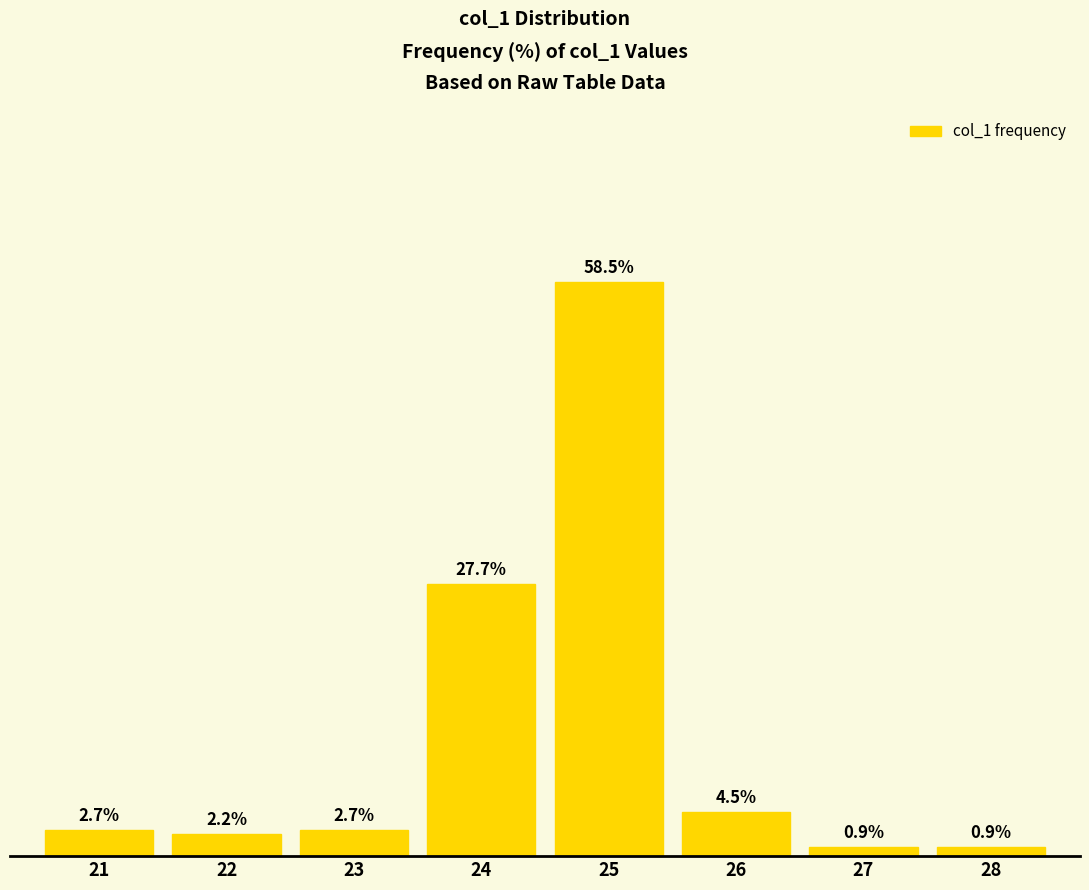

What is the smallest value displayed?

0.9